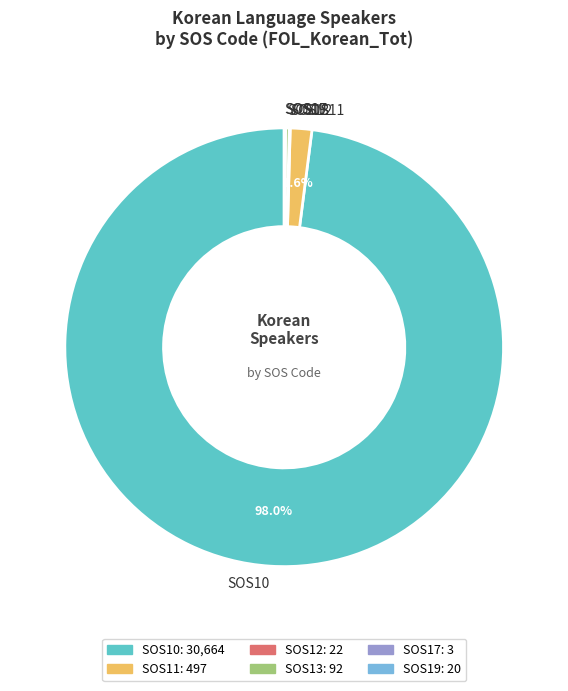

Which slice is the largest?

SOS10